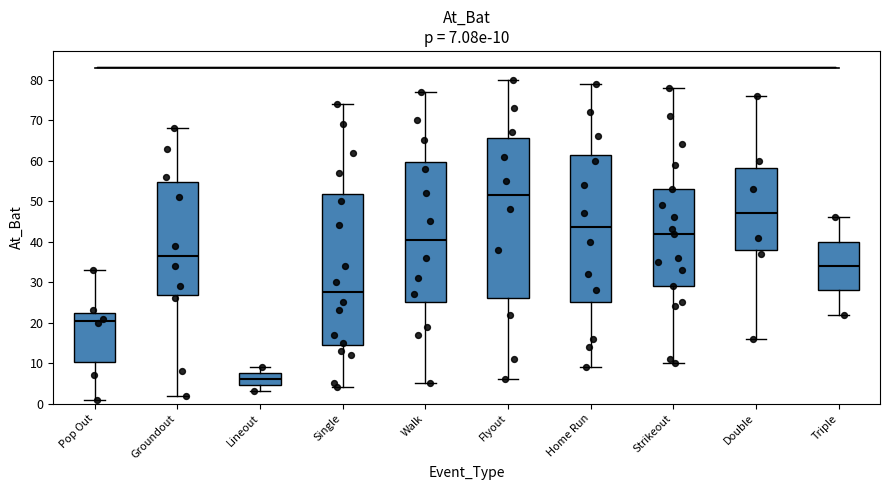

Which box has the lowest median line?

Lineout